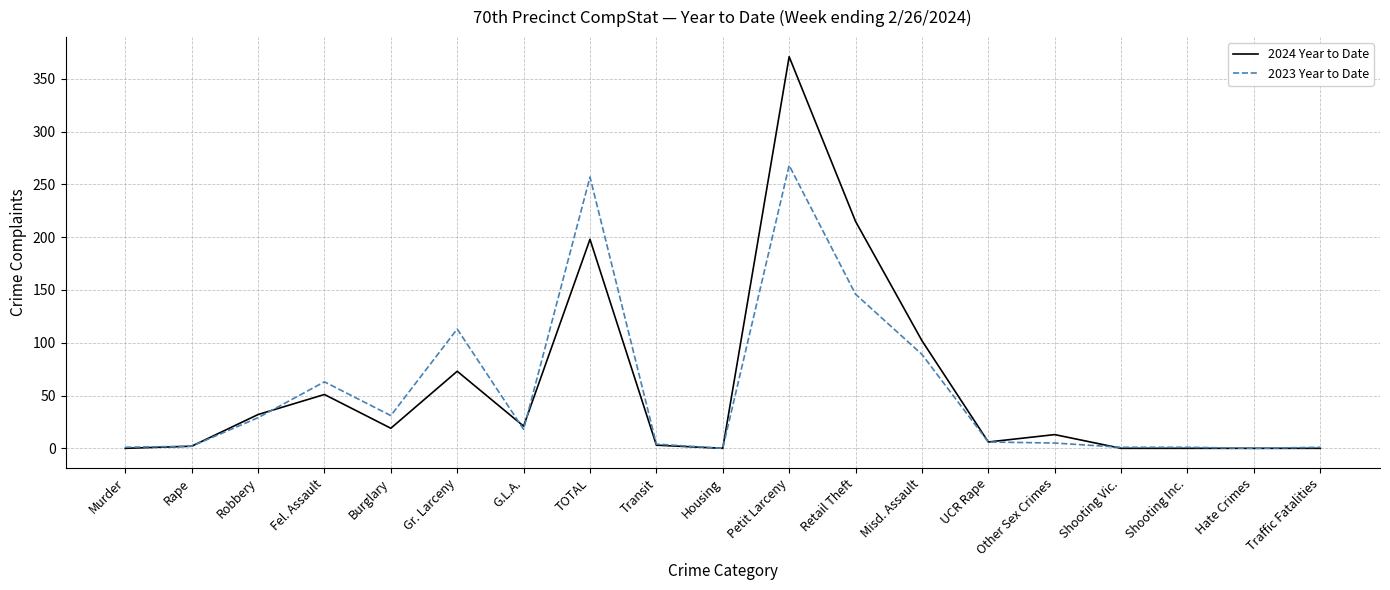

What is the average value of the 2024 Year to Date series?

58